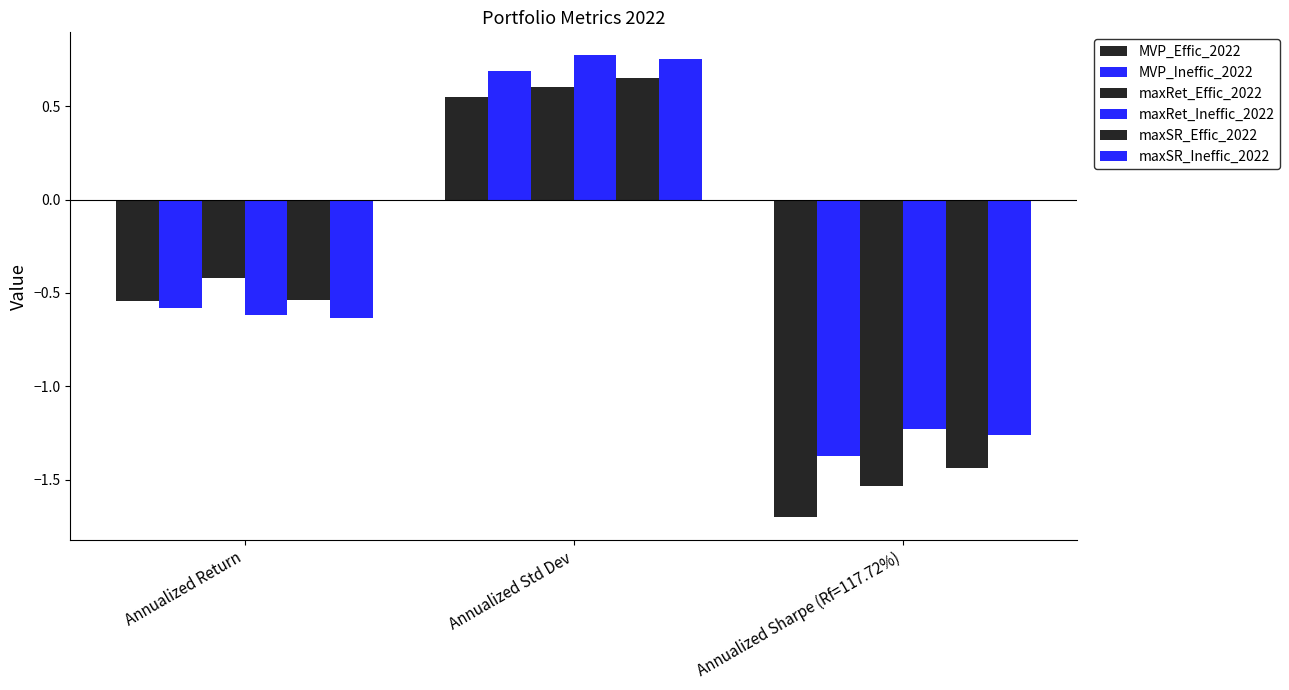

What is the greatest value displayed?

0.8